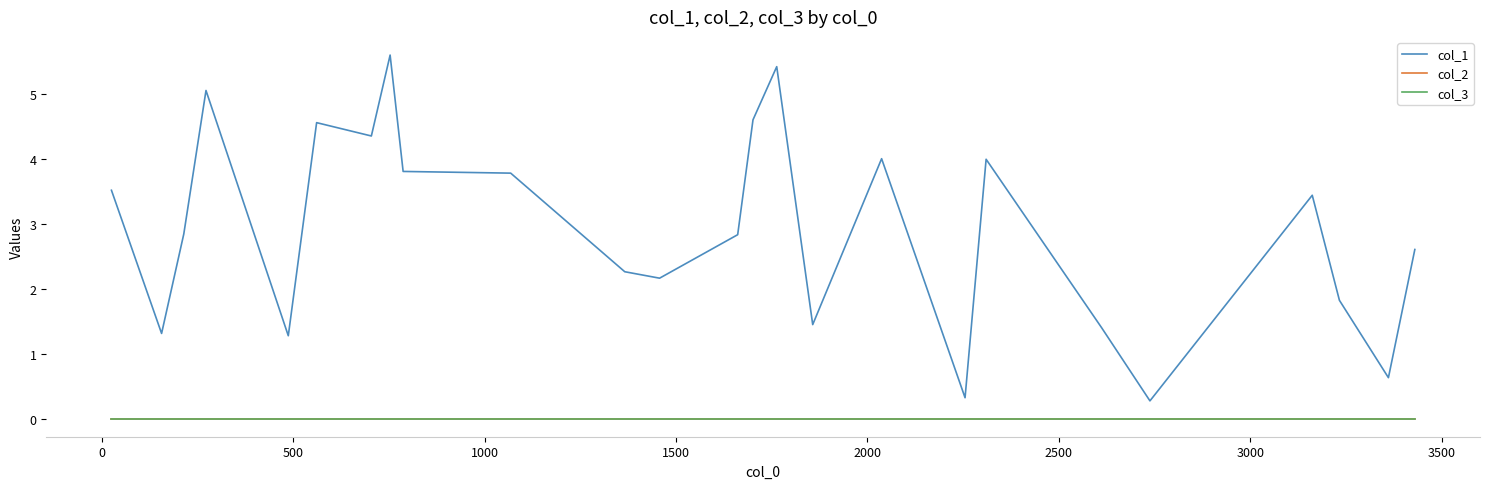

Is this an area chart (filled region under the line)?

No